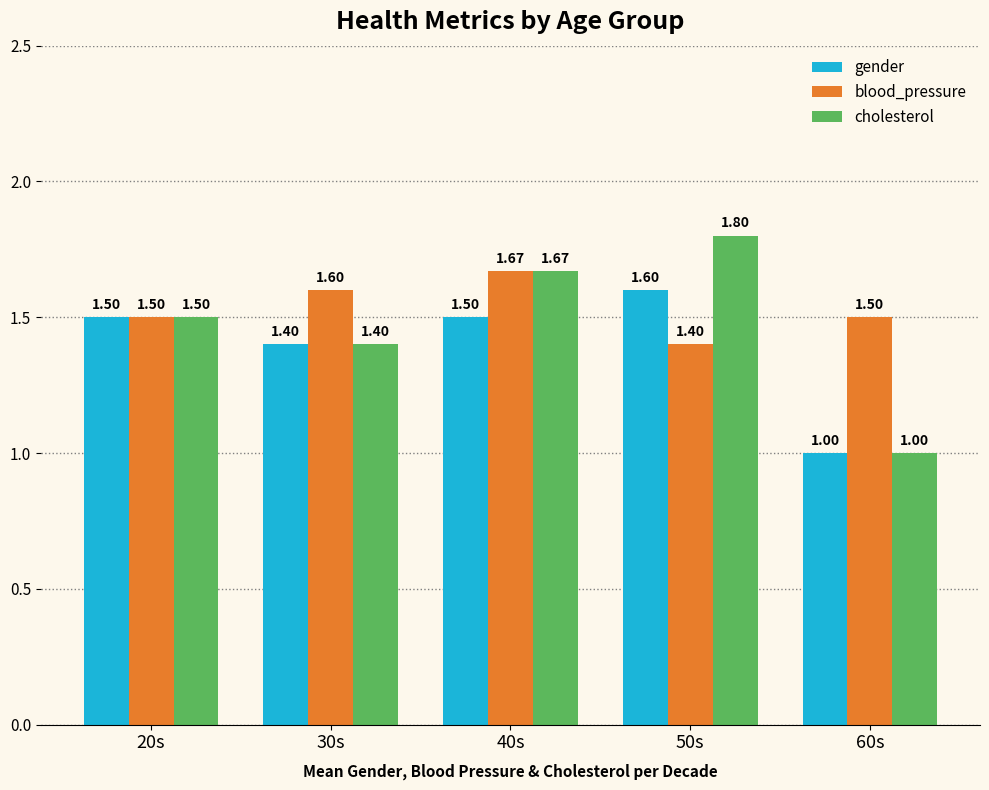

What is the average value of the cholesterol series?

1.5